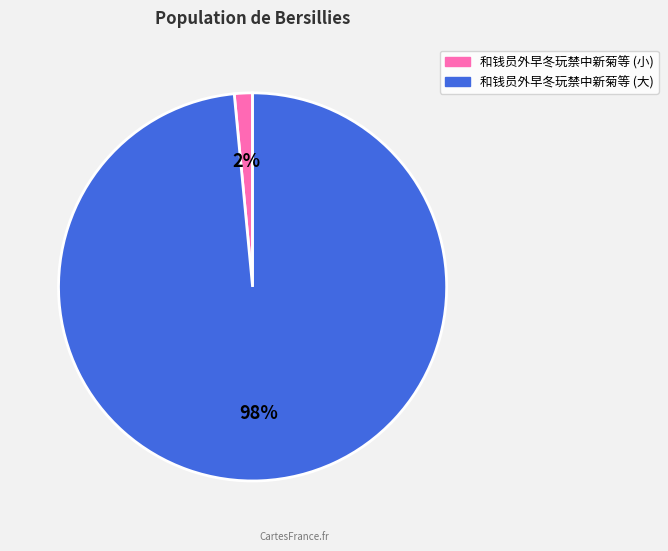

To the nearest percent, what is the average slice percentage?

50%